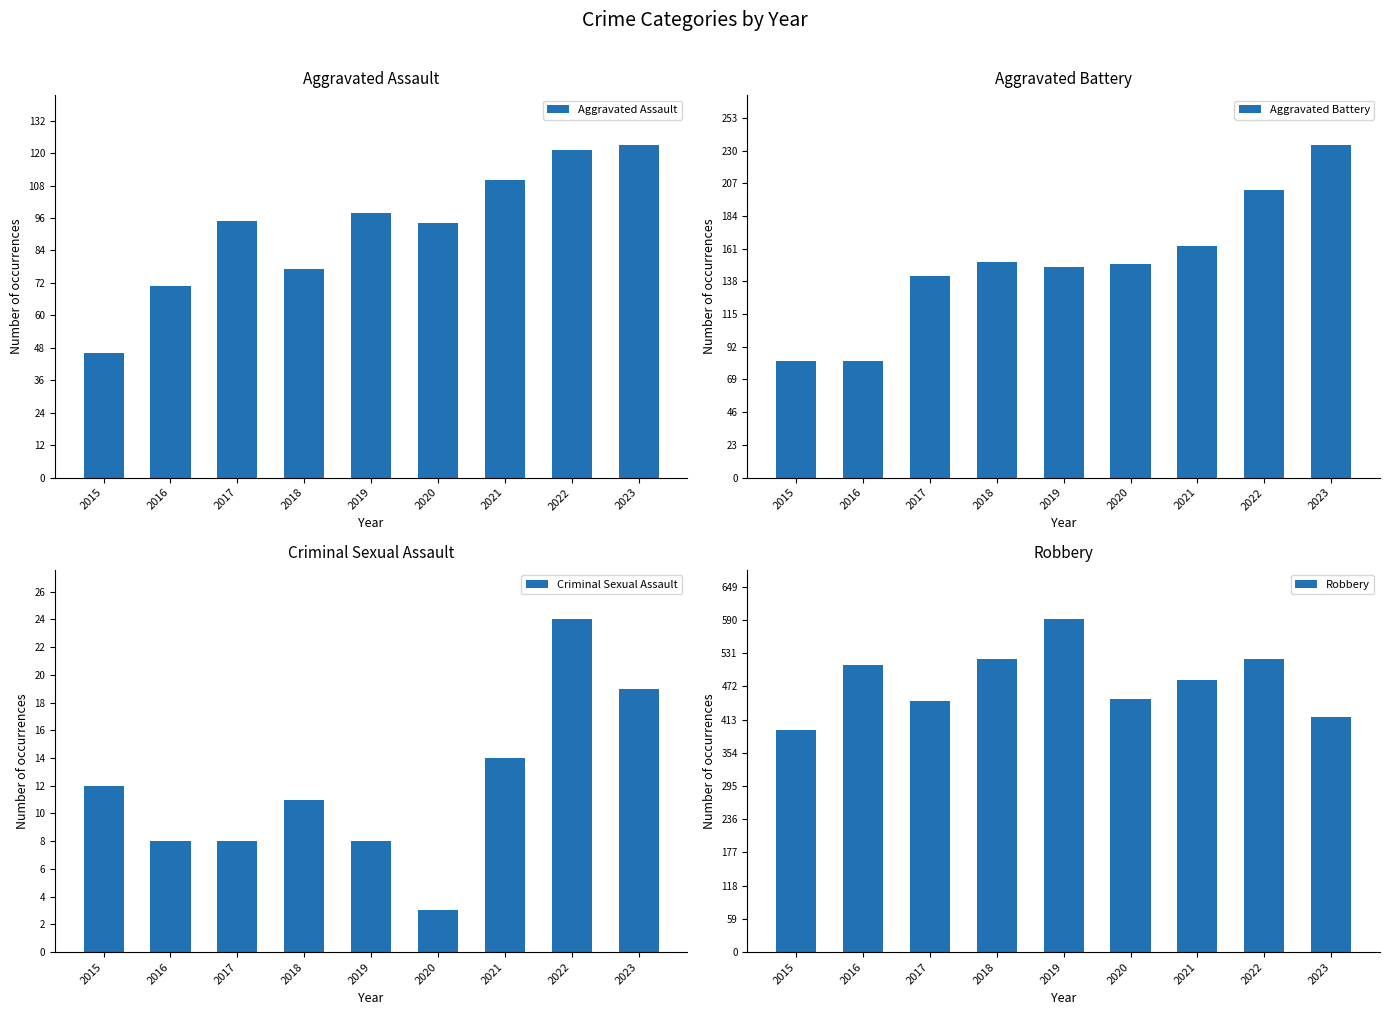

List the series in order of their peak value, highest first.

Robbery, Aggravated Battery, Aggravated Assault, Criminal Sexual Assault